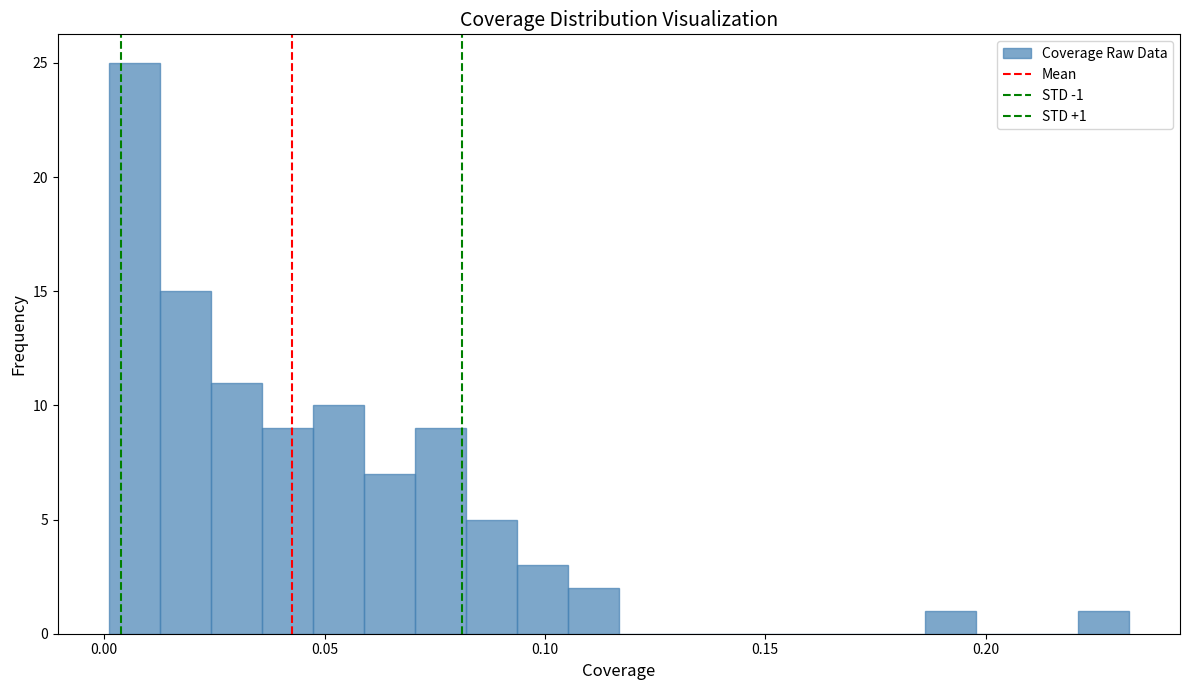

Around what value on the x-axis is the tallest bar? Give the approximate position of its centre, as read against the axis.

0.005